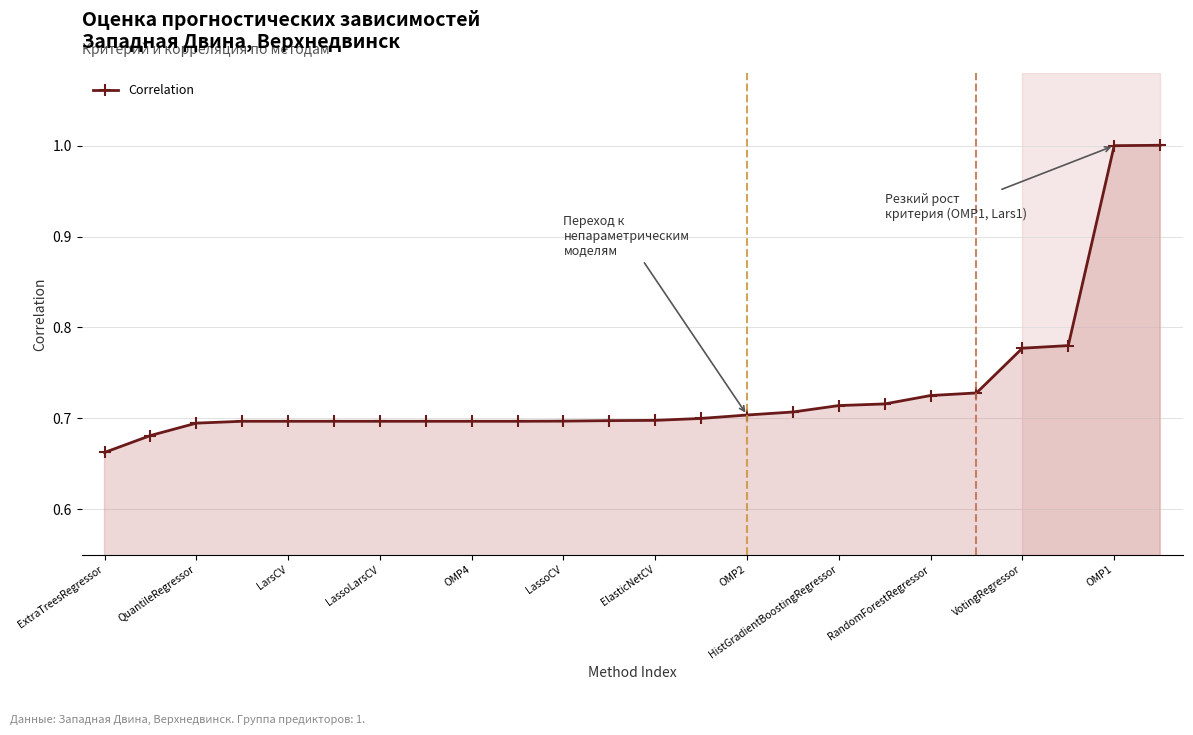

What is the greatest value displayed?

1.0